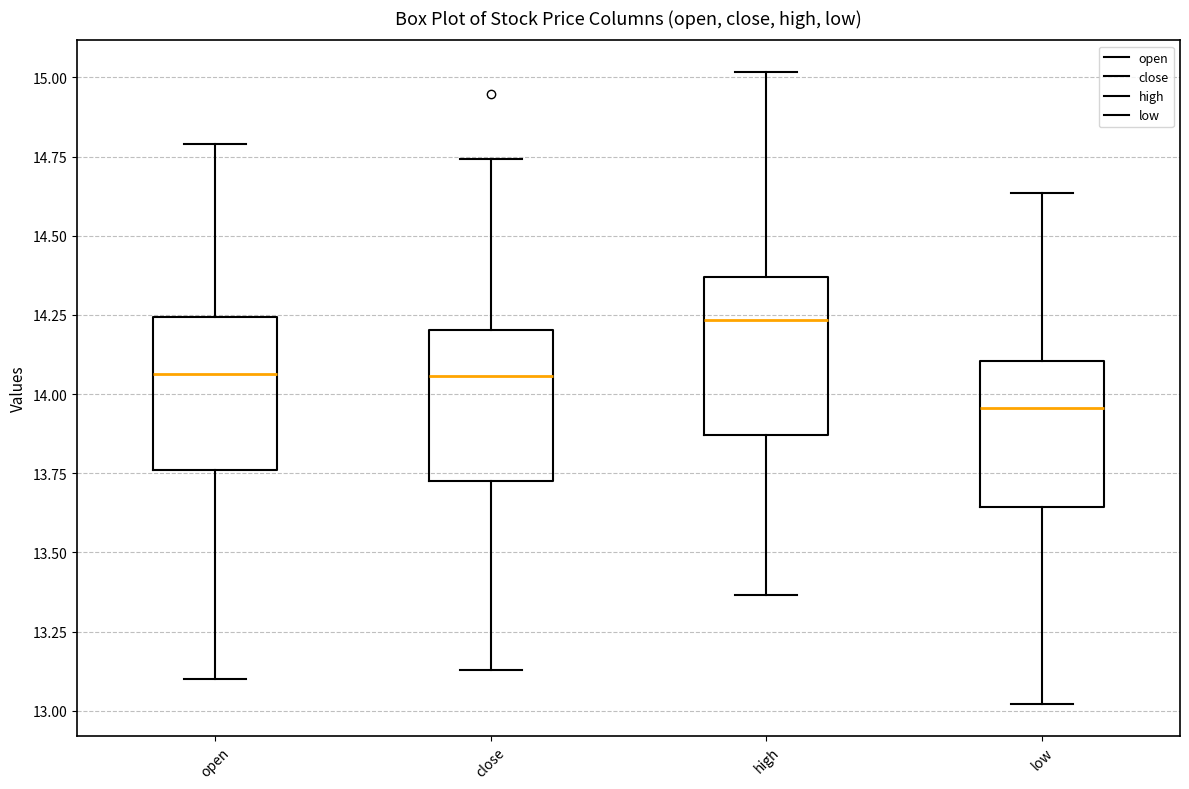

Which box has the highest median line?

high